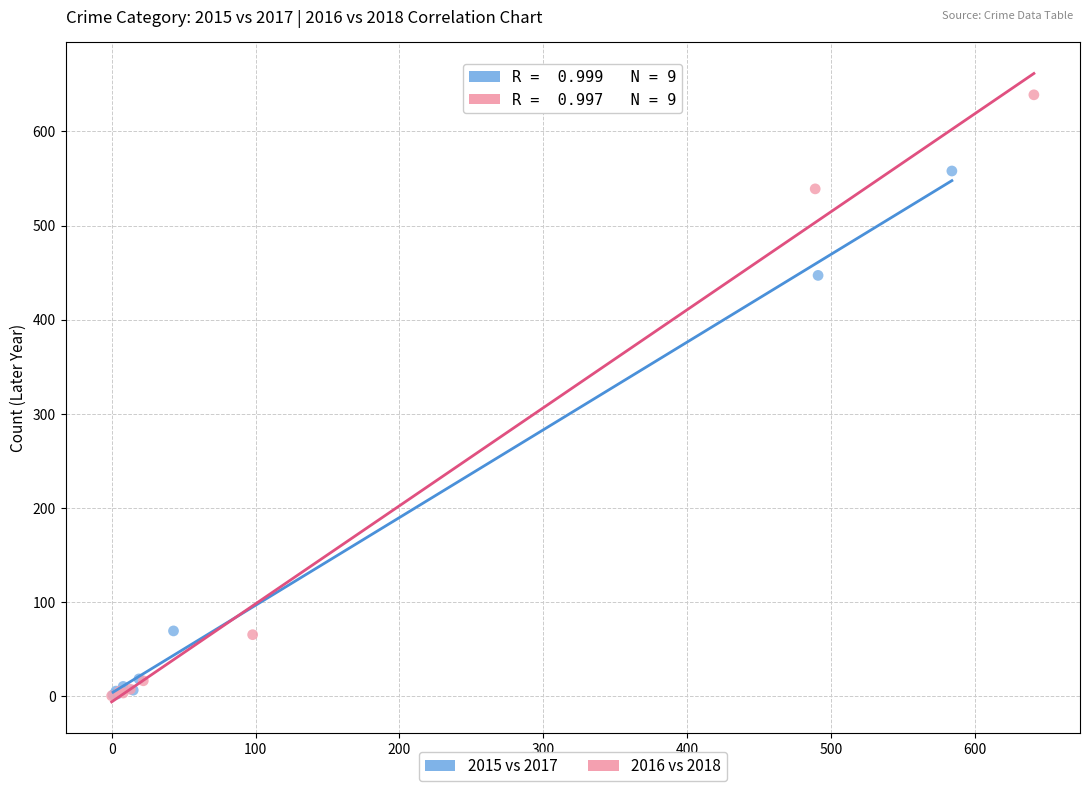

Which series has the largest Y range (max minus min)?

2016 vs 2018